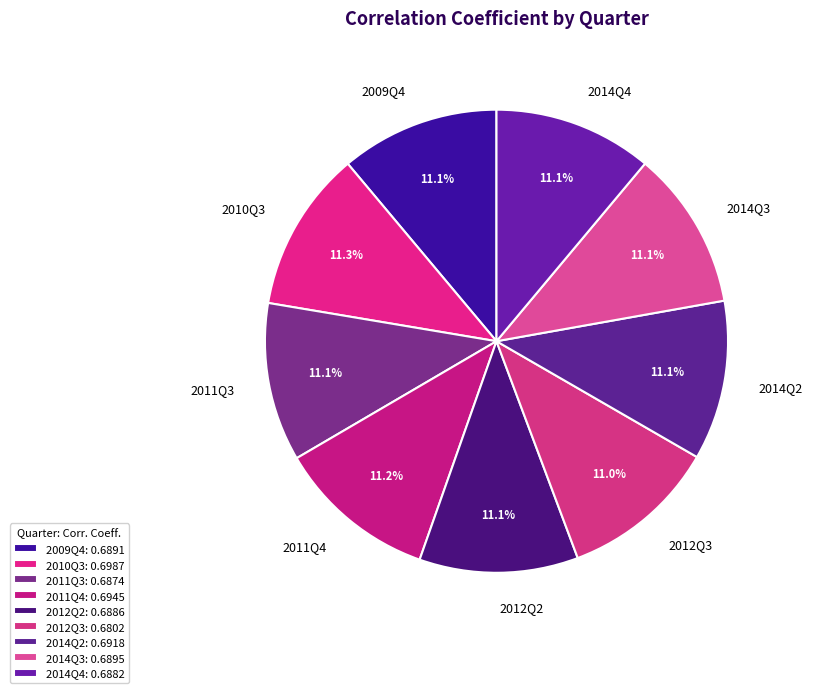

What portion of the pie excludes 2012Q2?

88.9%